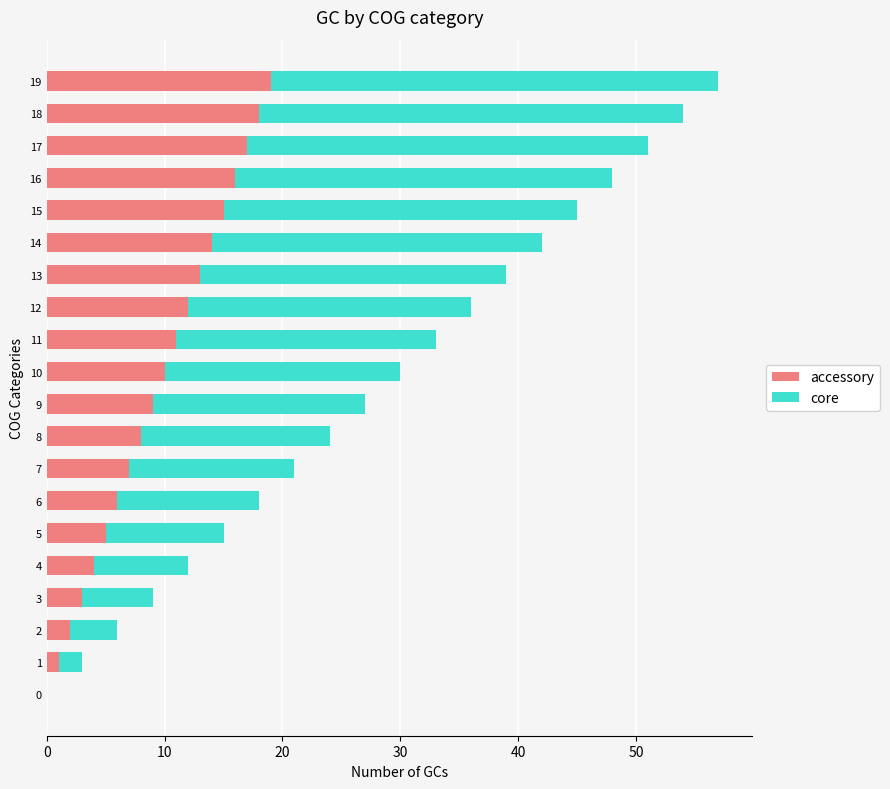

At which category is the sum across all series the highest?

19